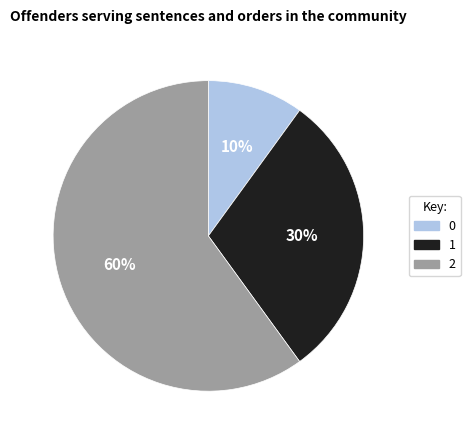

The 0 slice represents 10% of the pie. True or false?

True